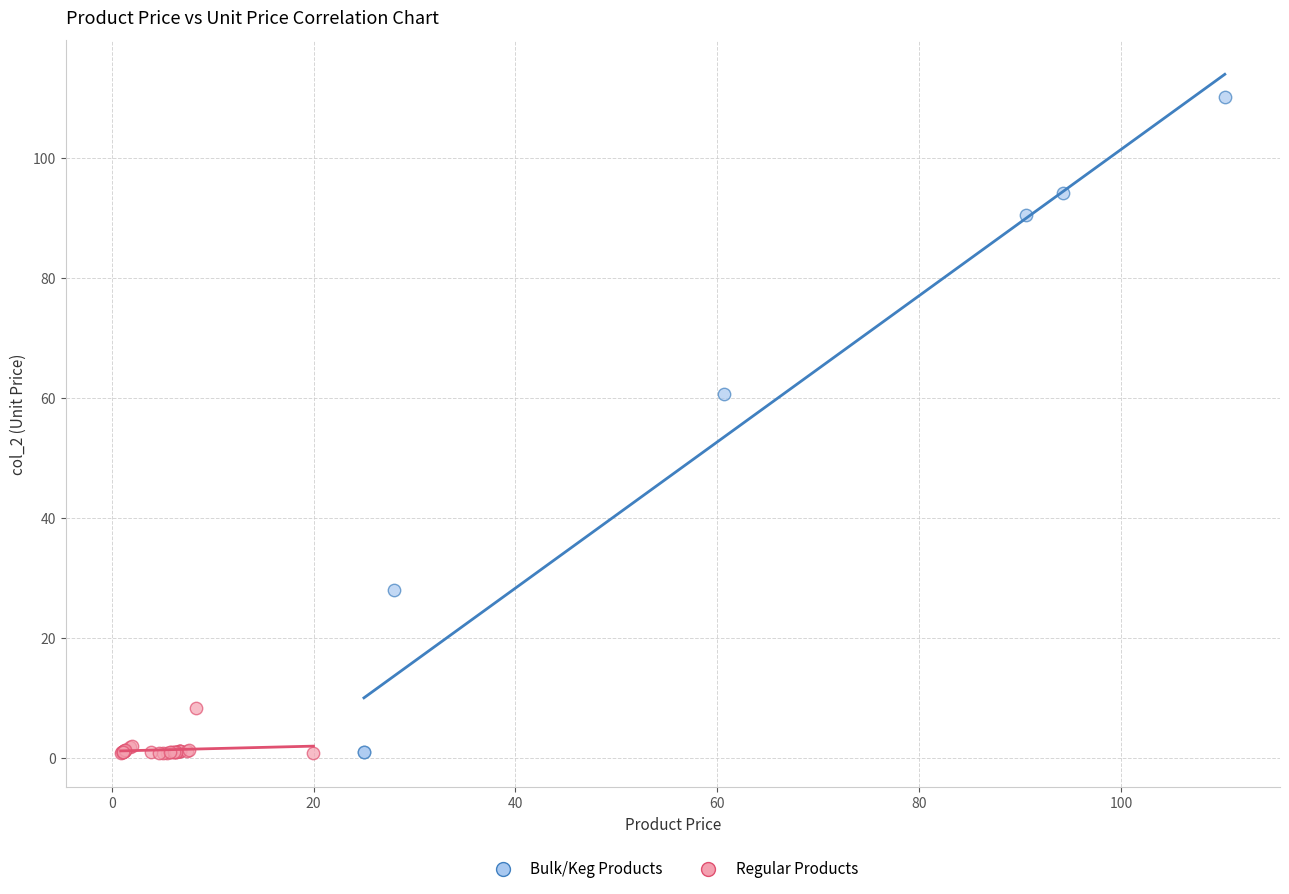

Which series reaches the maximum Y coordinate?

Bulk/Keg Products